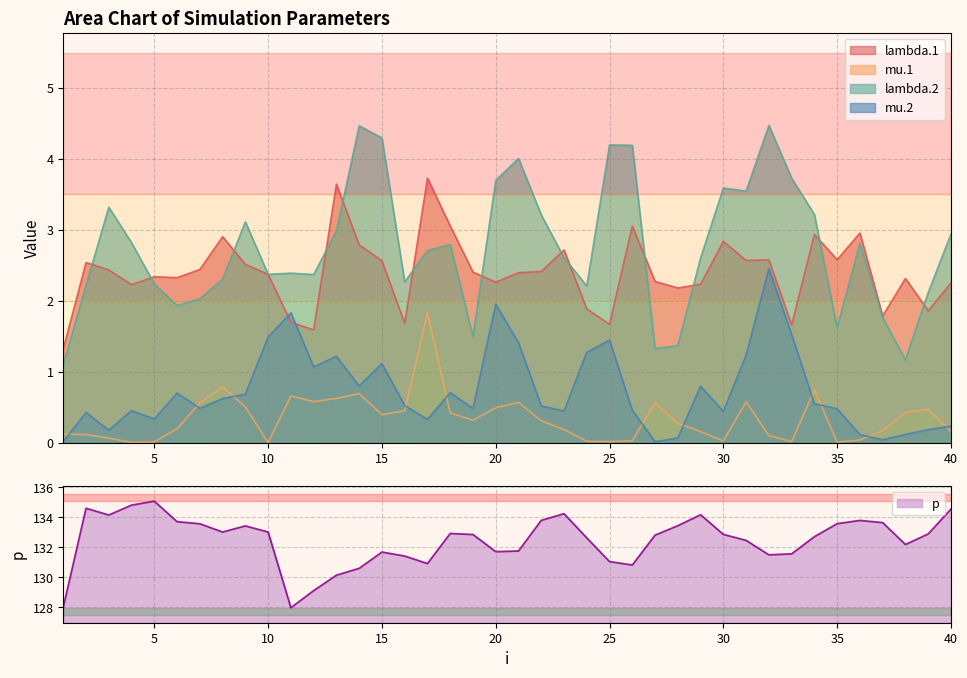

True or false: lambda.2 has more than 0 points higher than both neighbors.

True